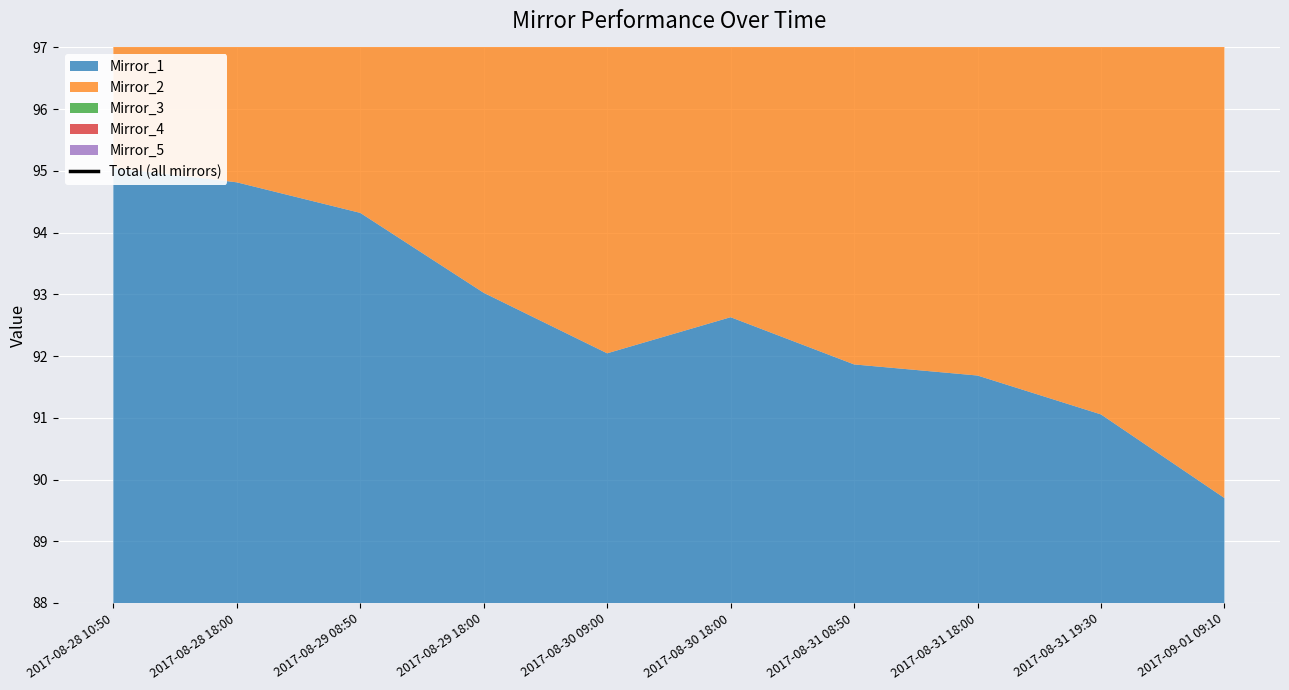

What is the label of the 4th point from the right?

2017-08-31 08:50